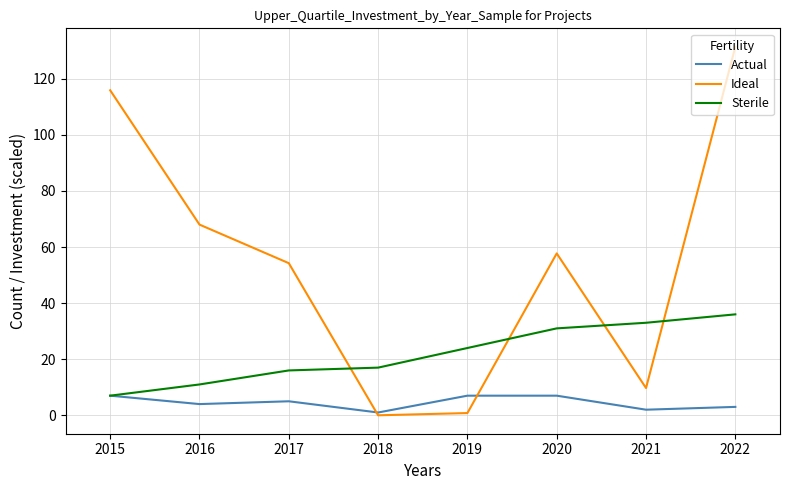

How many times do Sterile and Ideal cross each other?

4